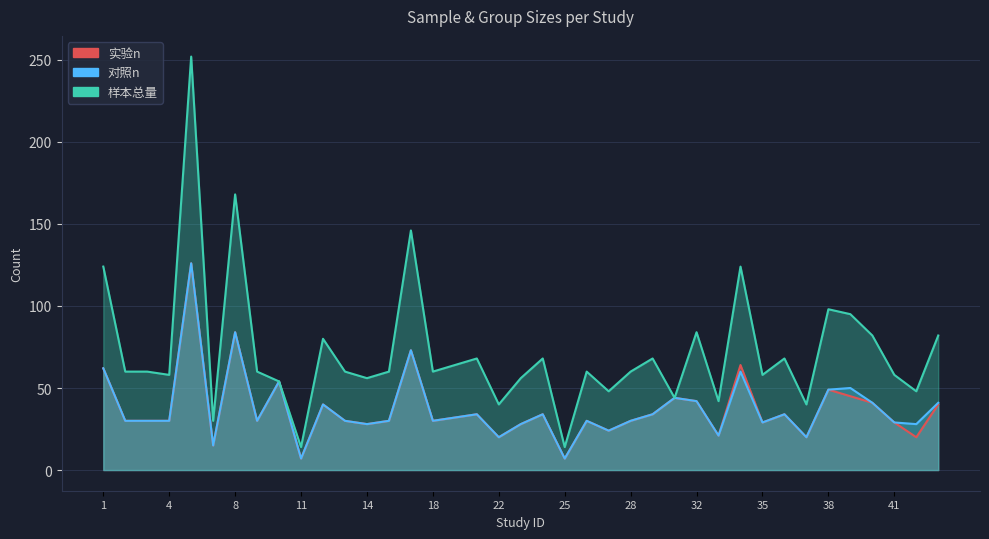

Rank the categories by 样本总量 value from lowest to highest.

11, 25, 6, 22, 37, 33, 31, 27, 42, 10, 14, 23, 4, 35, 41, 2, 3, 9, 13, 15, 18, 26, 28, 19, 21, 24, 30, 36, 12, 40, 44, 32, 39, 38, 1, 34, 16, 8, 5